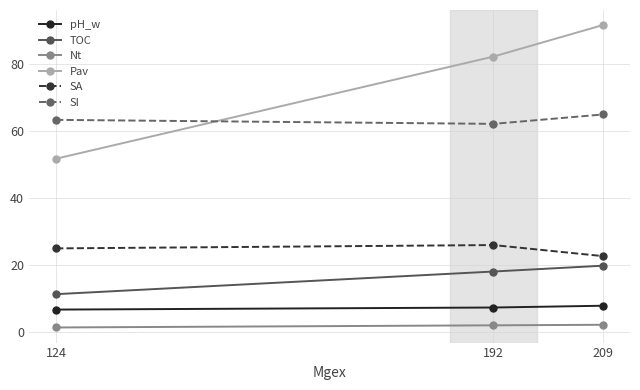

Is it true that TOC equals 6.1 at 124?

False